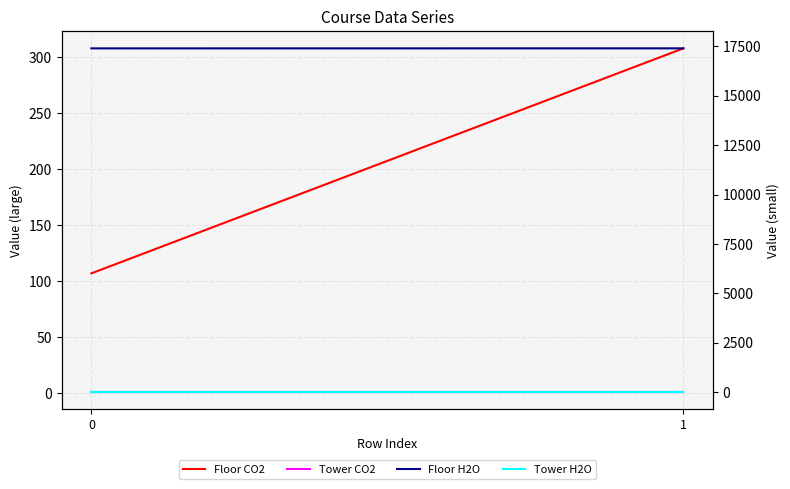

What is the value of the Tower CO2 point at the 2nd from the left?

1